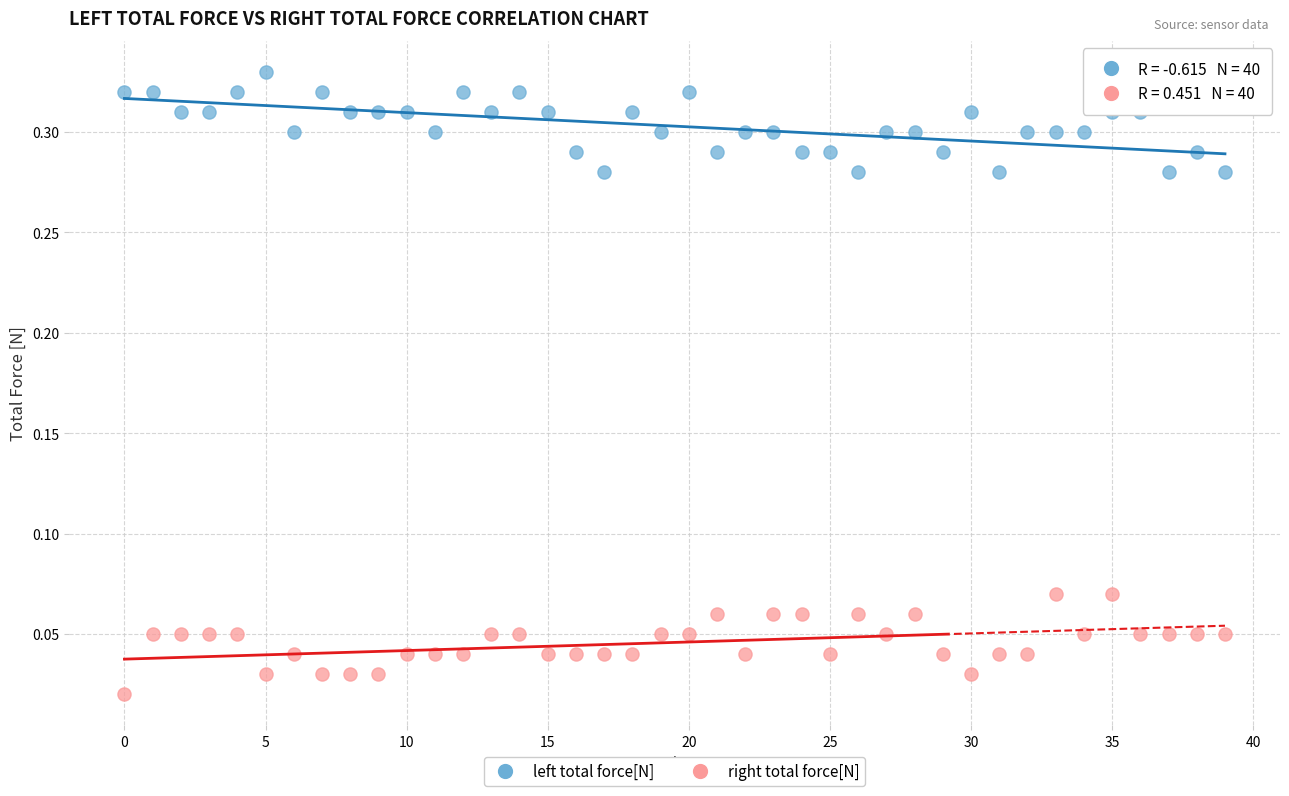

Which series reaches the maximum Y coordinate?

left total force[N]